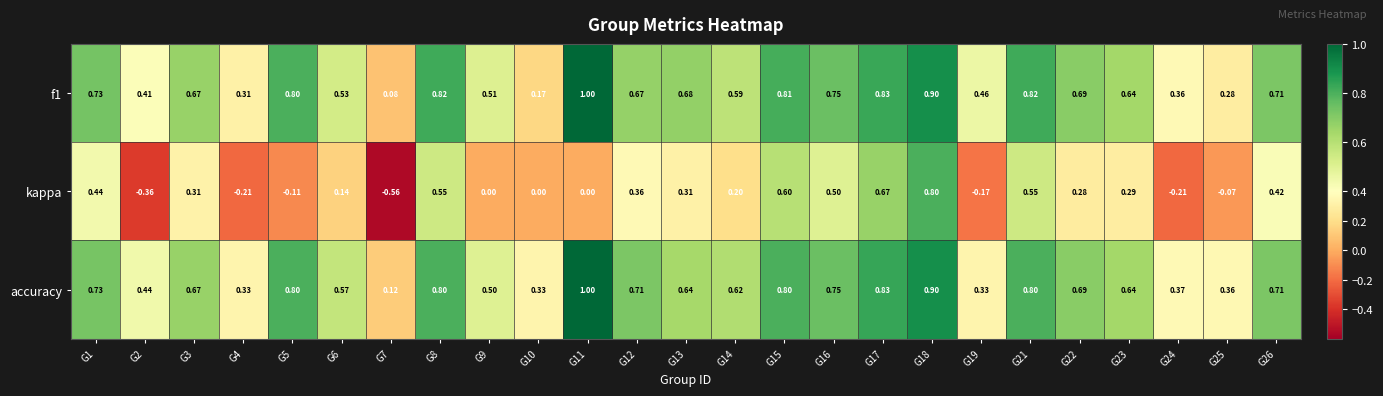

Which series has the widest spread of values?

kappa